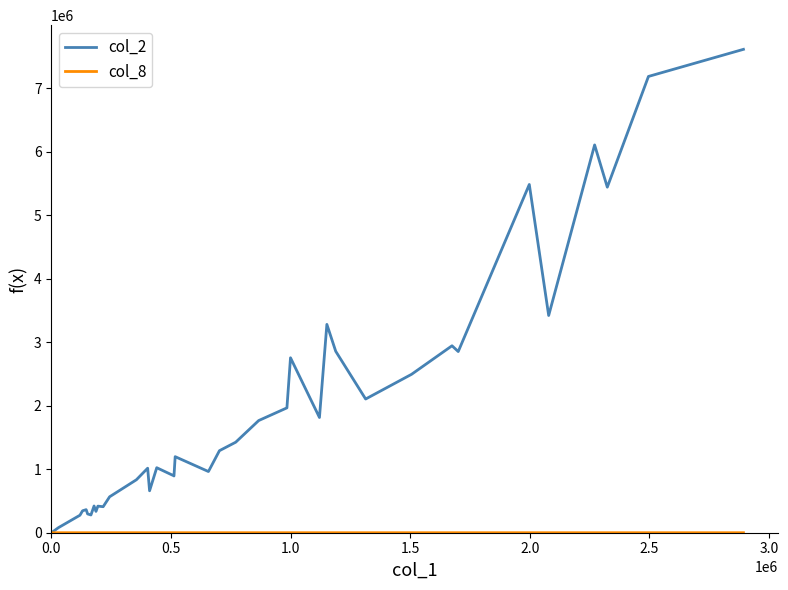

Which series has the largest range (max minus min)?

col_2